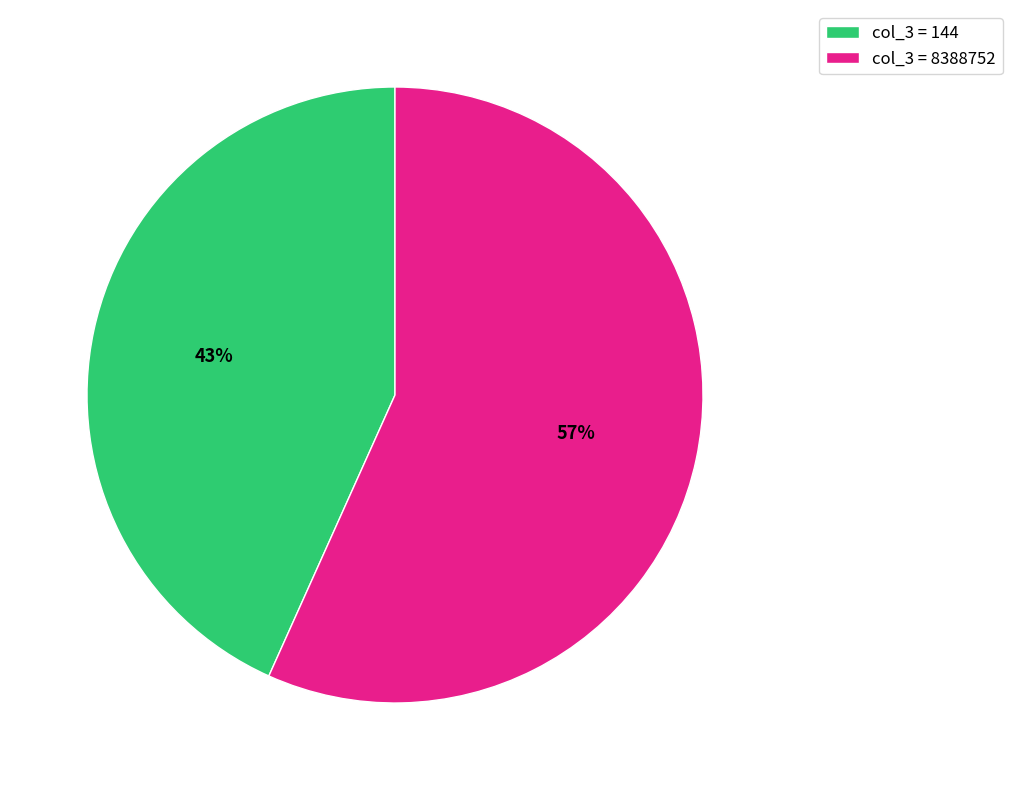

Which slice is the smallest?

col_3 = 144